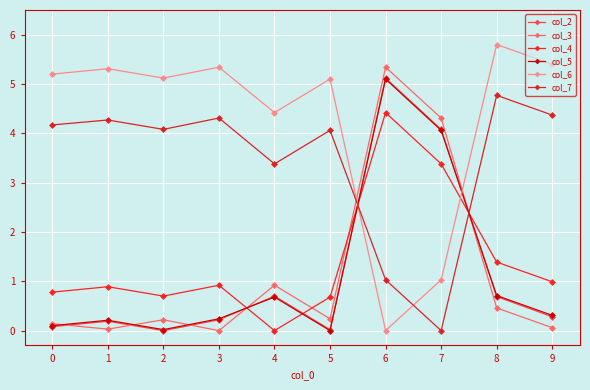

At how many categories does at least one series exceed 2?

10